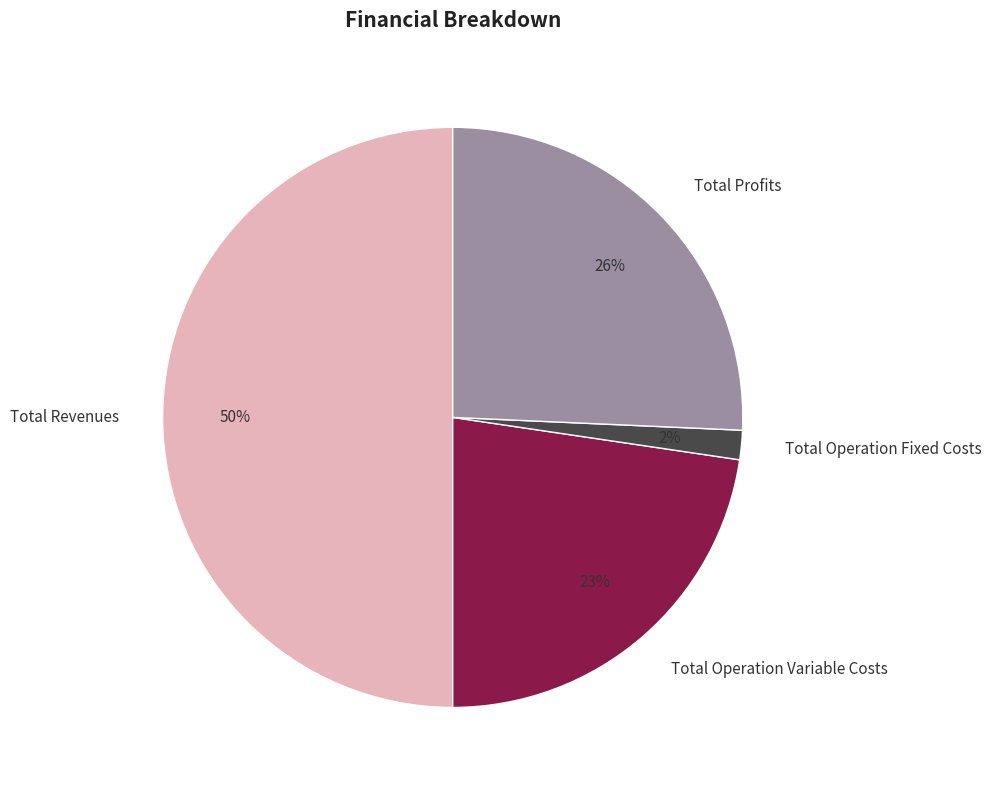

Rank the categories by value from highest to lowest.

Total Revenues, Total Profits, Total Operation Variable Costs, Total Operation Fixed Costs